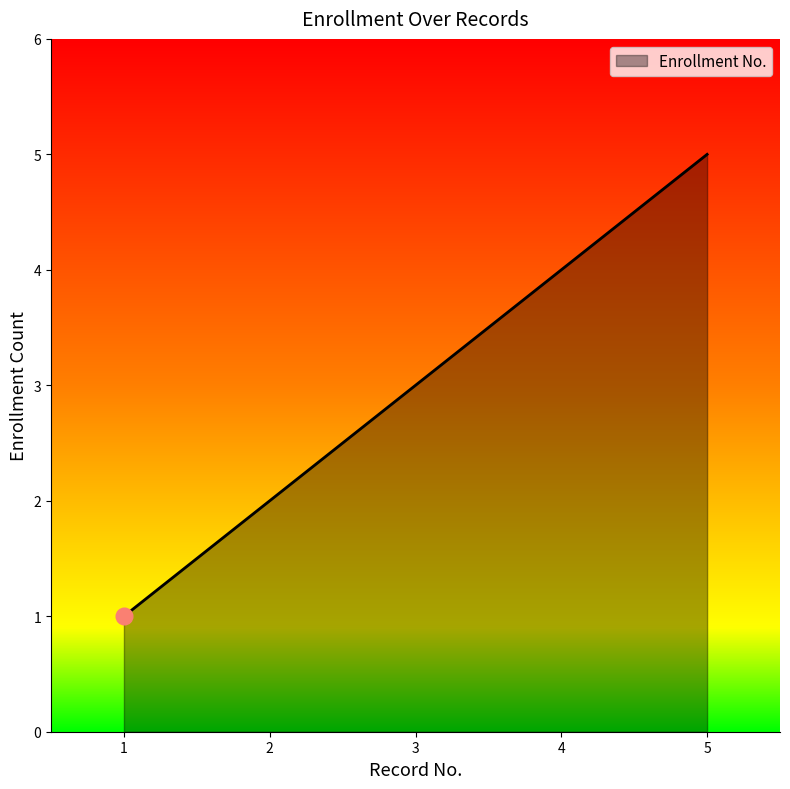

What is the sum of the values at 1 and 3?

4